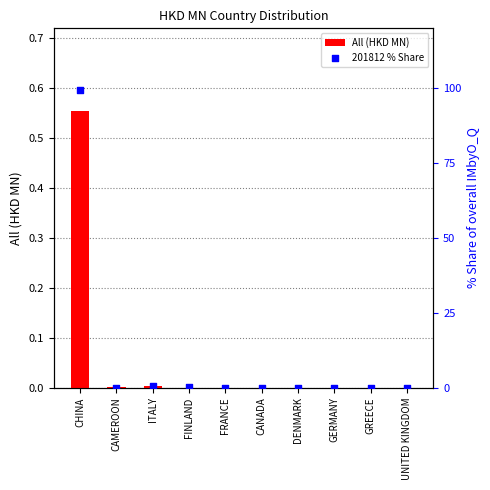

At how many categories does at least one series exceed 33?

1